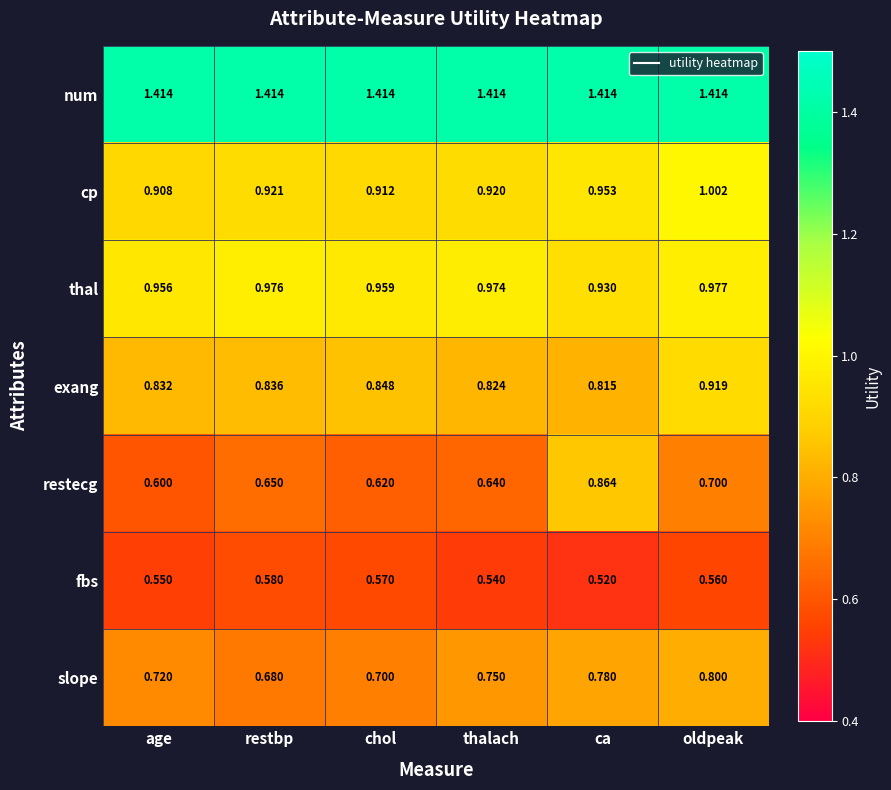

List the series in order of their peak value, highest first.

num, cp, thal, exang, restecg, slope, fbs